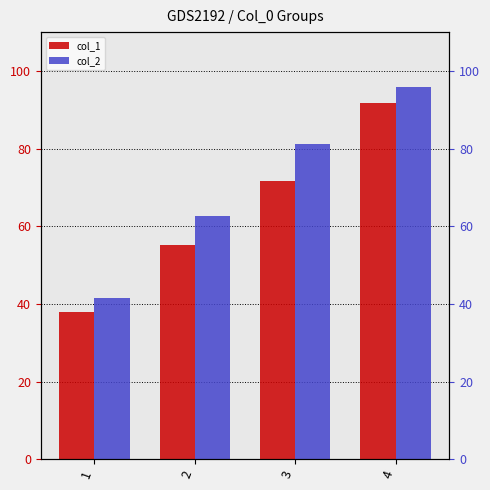

List the series in order of their peak value, highest first.

col_2, col_1